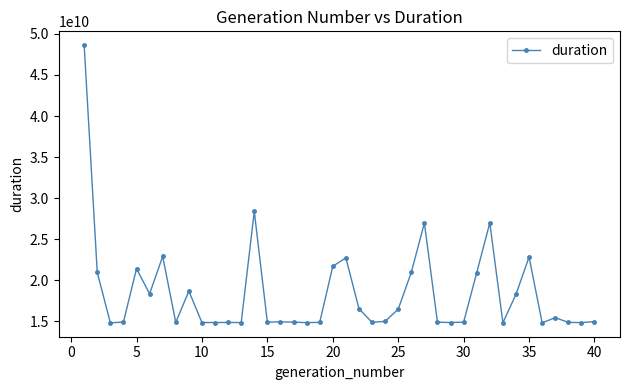

What is the difference between the second highest and minimum values?

13583730541